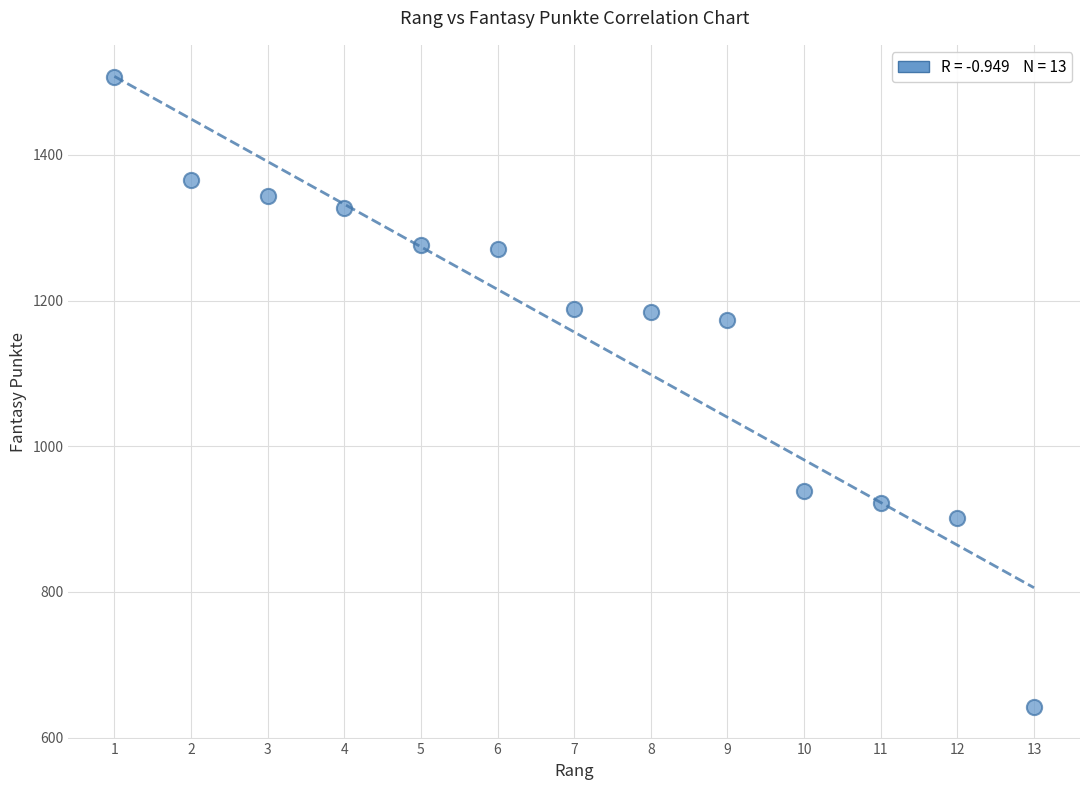

What is the range of Y values (max minus min)?

865